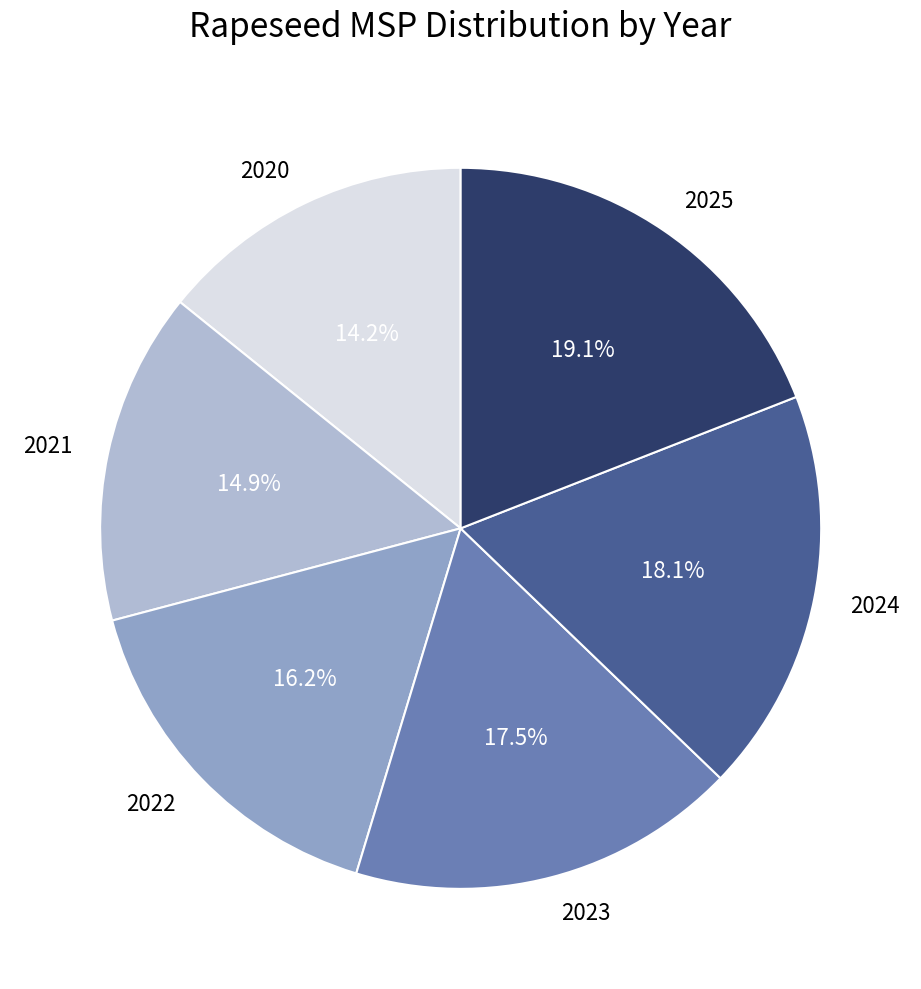

To the nearest percent, what is the difference between the 2021 and 2020 slice percentages?

1%